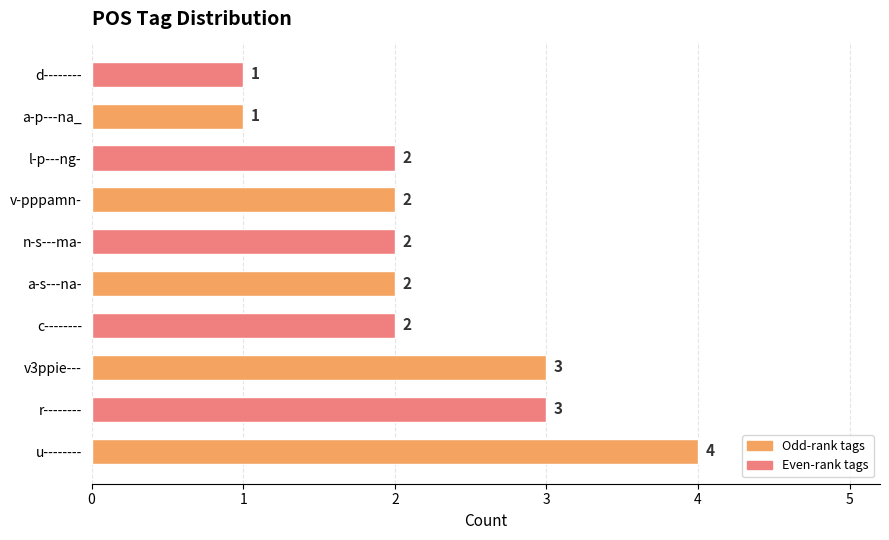

Count the number of data series in this chart.

1